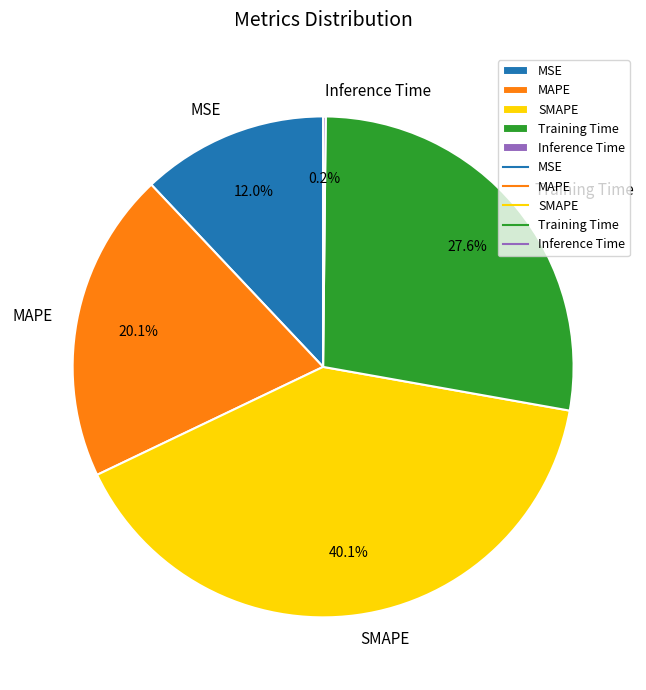

Which category has the biggest portion of the pie?

SMAPE